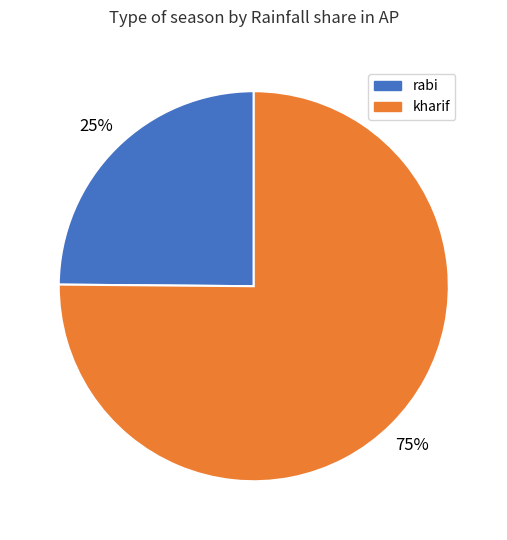

Does any single category account for the majority?

Yes